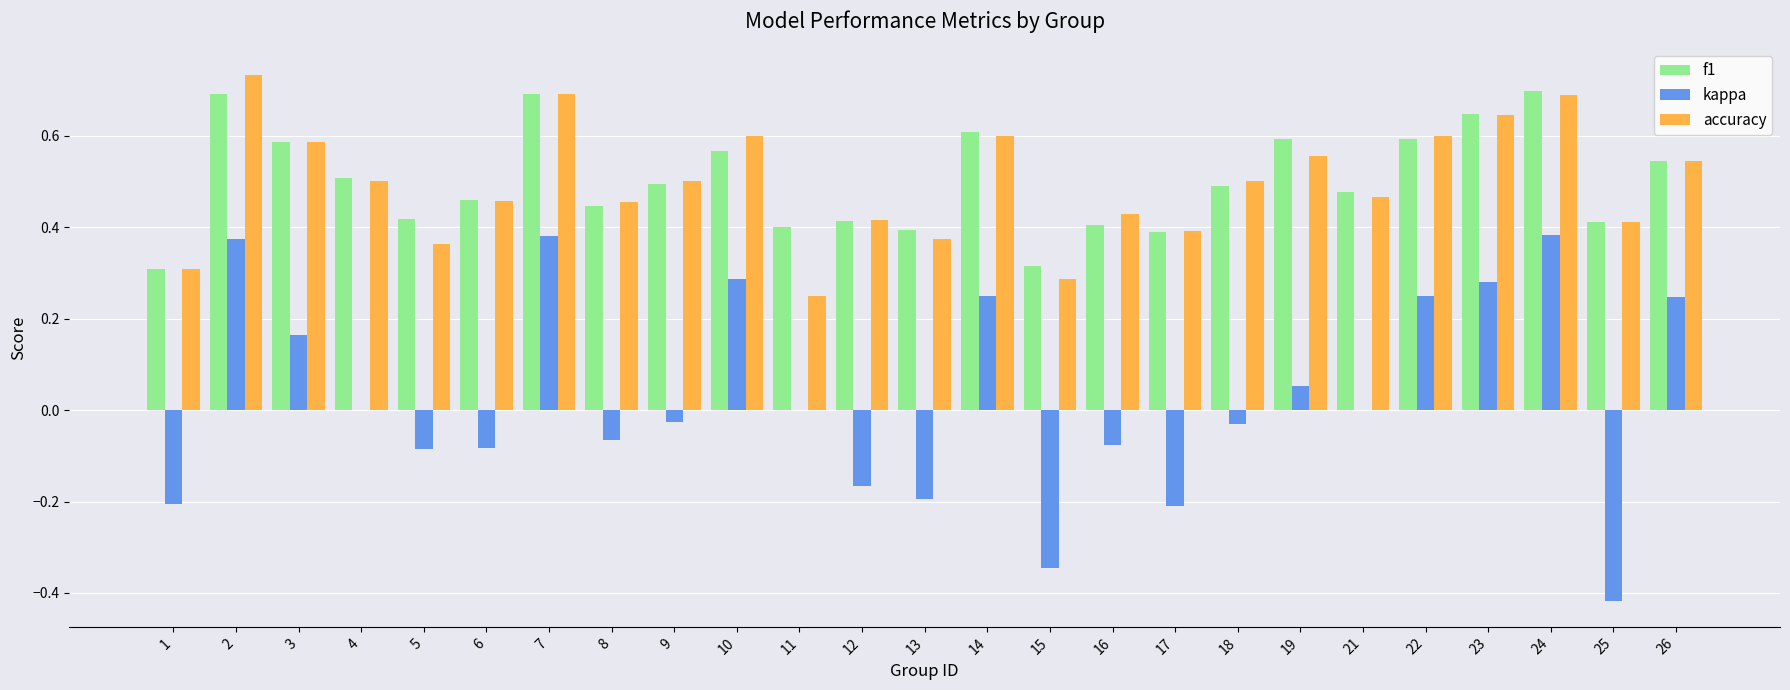

How many groups of bars are there?

25